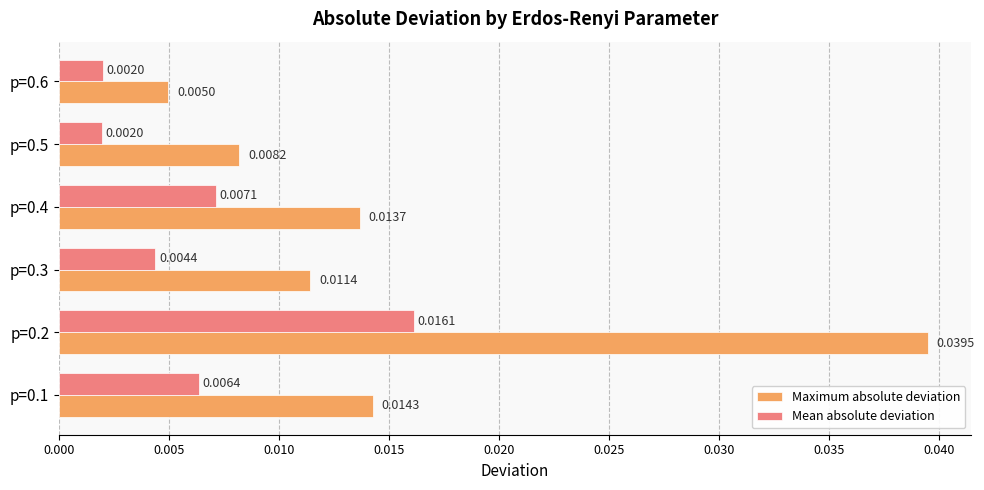

Is the value of Maximum absolute deviation at p=0.6 greater than the value of Mean absolute deviation at p=0.5?

Yes